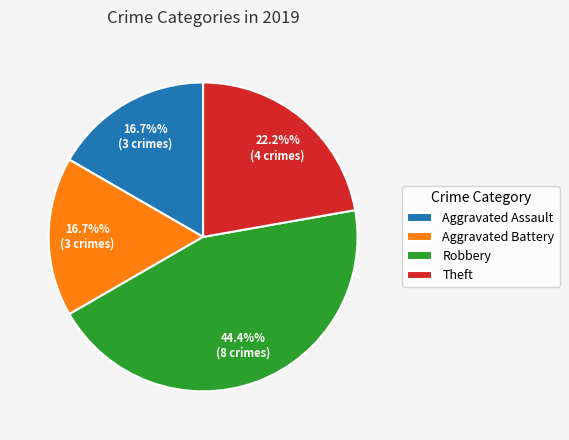

Is the sum of Aggravated Battery and Theft greater than half?

No